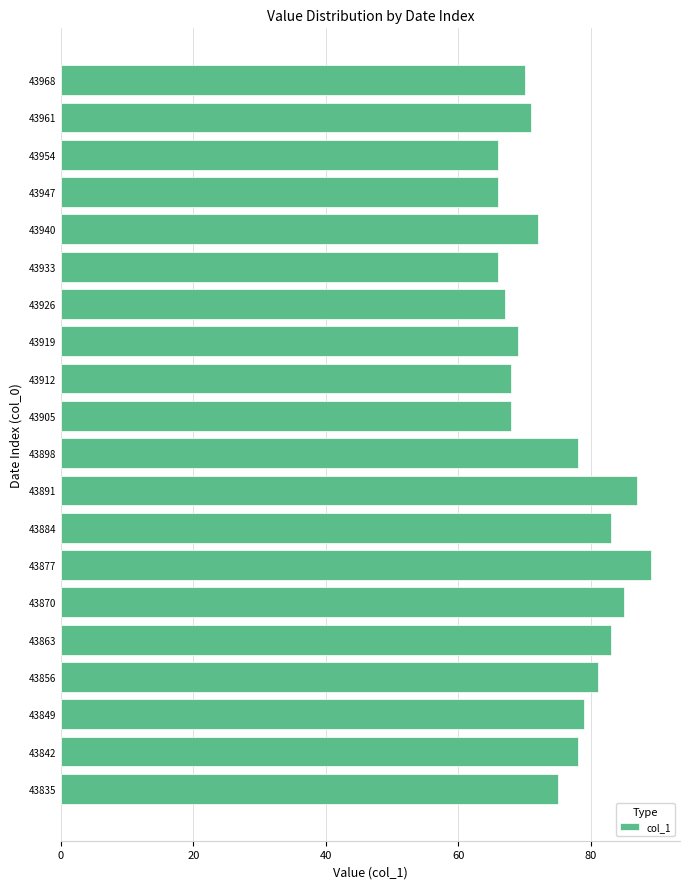

Reading bottom to top, transcribe all the data shown in this chart.

75	78	79	81	83	85	89	83	87	78	68	68	69	67	66	72	66	66	71	70